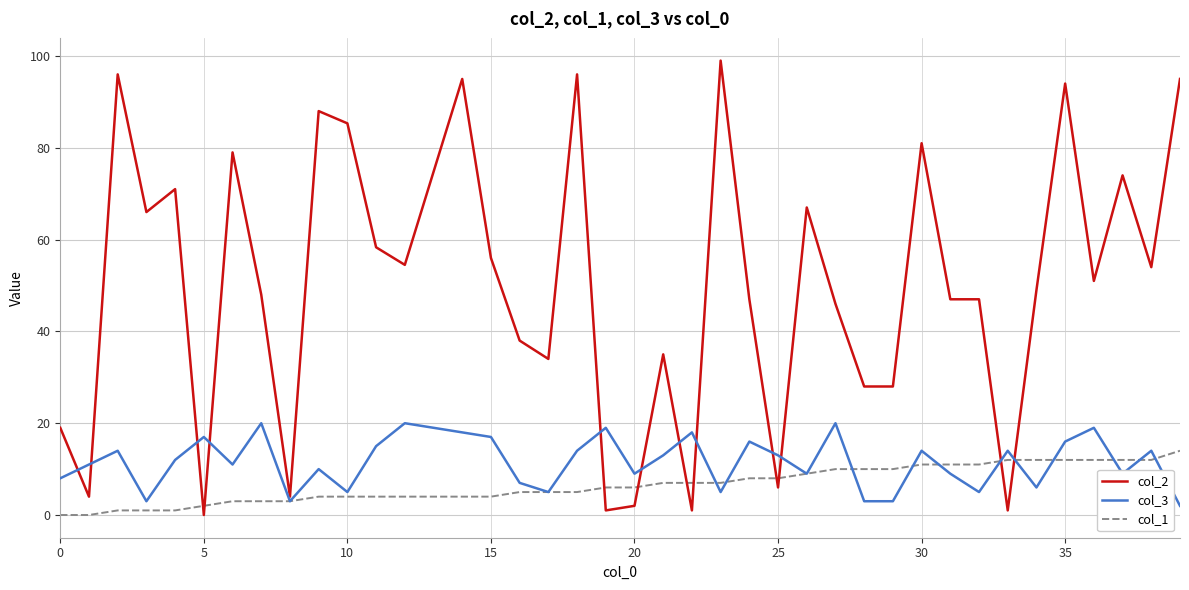

Reading right to left, transcribe all the data shown in this chart.

col_2: 95.0	54.0	74.0	51.0	94.0	49.0	1.0	47.0	47.0	81.0	28.0	28.0	46.0	67.0	6.0	47.0	99.0	1.0	35.0	2.0	1.0	96.0	34.0	38.0	56.0	95.0	54.5	58.3	85.3	88.0	4.0	48.0	79.0	0.0	71.0	66.0	96.0	4.0	19.0
col_3: 2.0	14.0	9.0	19.0	16.0	6.0	14.0	5.0	9.0	14.0	3.0	3.0	20.0	9.0	13.0	16.0	5.0	18.0	13.0	9.0	19.0	14.0	5.0	7.0	17.0	18.0	20.0	15.0	5.0	10.0	3.0	20.0	11.0	17.0	12.0	3.0	14.0	11.0	8.0
col_1: 14.0	12.0	12.0	12.0	12.0	12.0	12.0	11.0	11.0	11.0	10.0	10.0	10.0	9.0	8.0	8.0	7.0	7.0	7.0	6.0	6.0	5.0	5.0	5.0	4.0	4.0	4.0	4.0	4.0	4.0	3.0	3.0	3.0	2.0	1.0	1.0	1.0	0.0	0.0